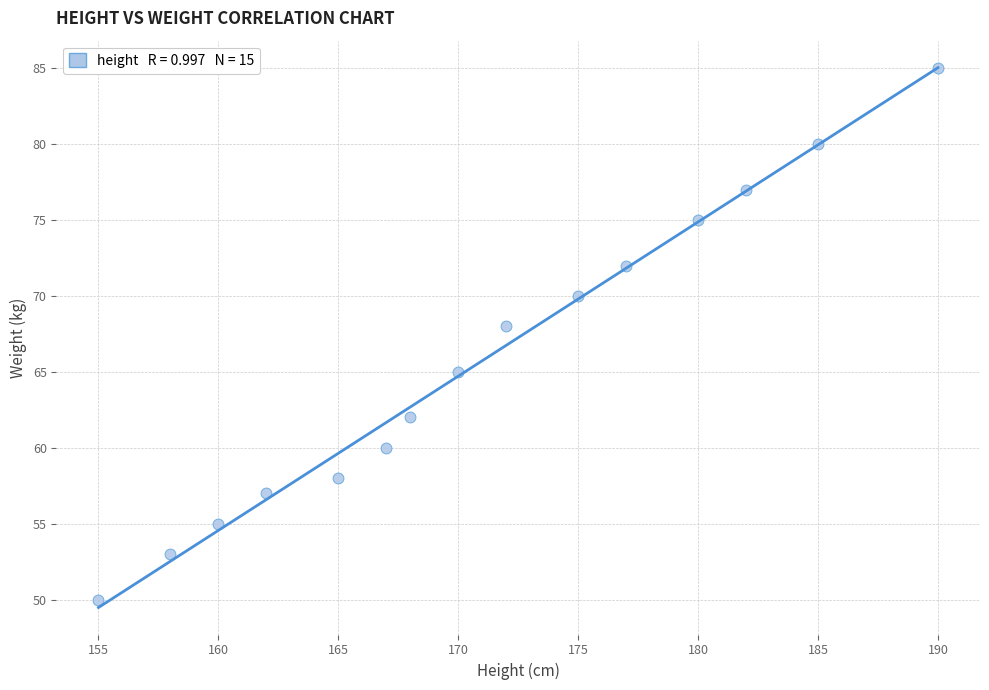

What is the range of X values (max minus min)?

35